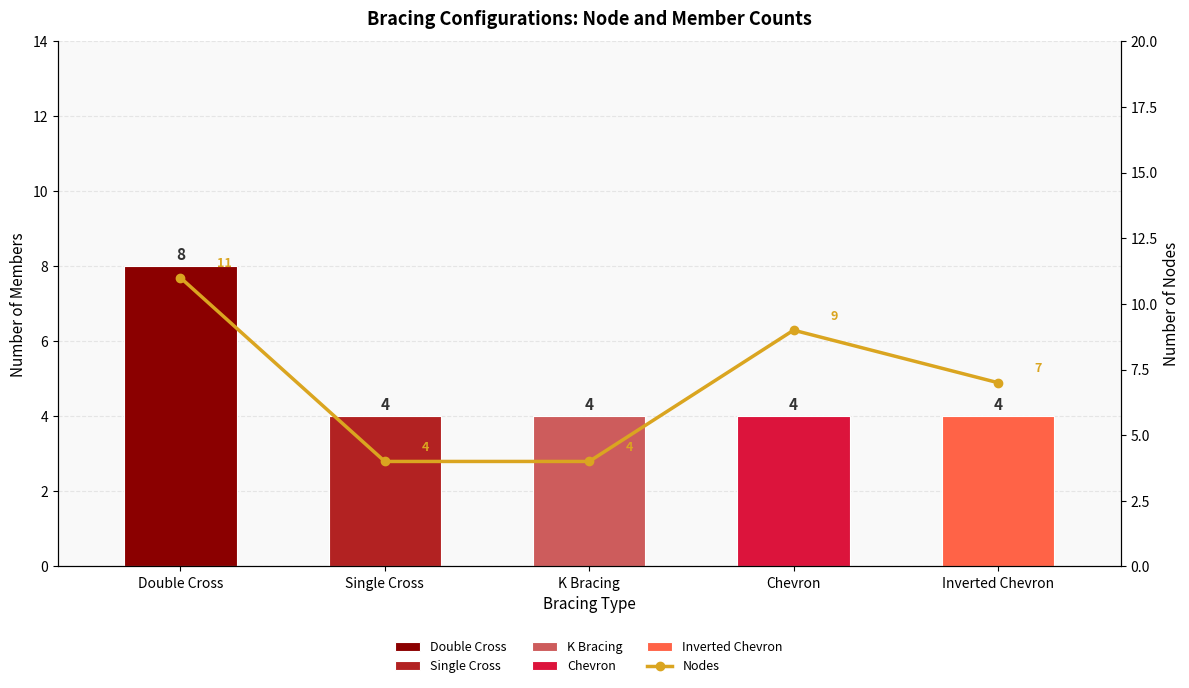

Which label corresponds to the smallest value in the chart?

Single Cross